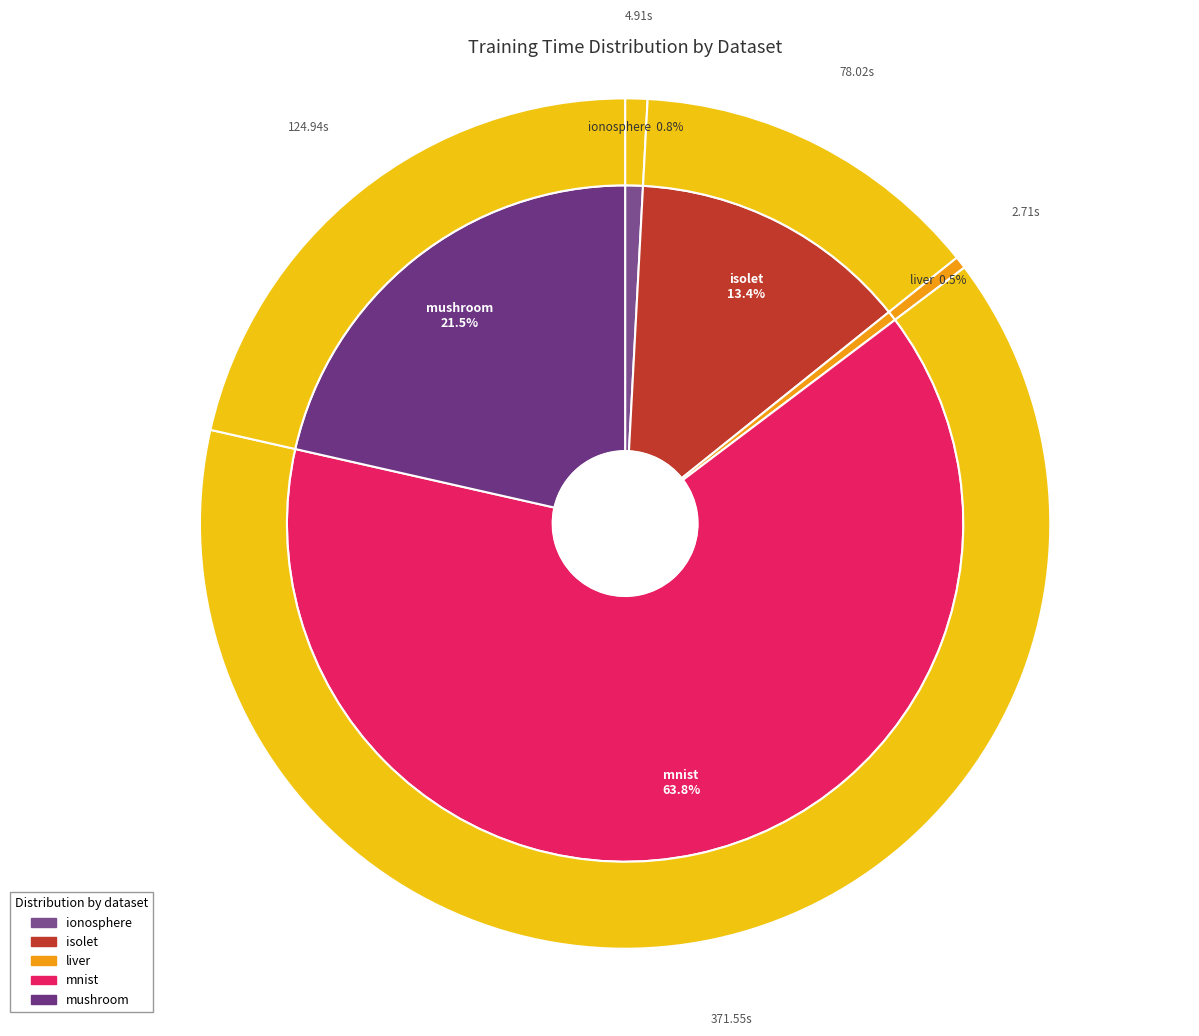

To the nearest percent, what is the combined percentage of mnist and liver?

64%